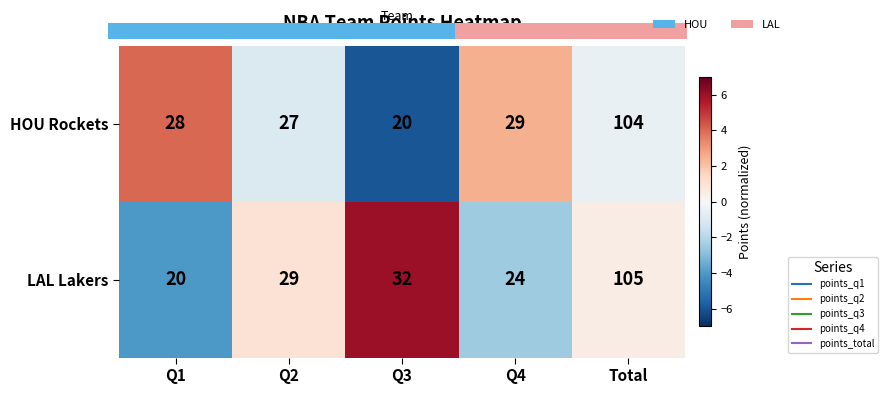

Is the value of HOU Rockets at Q1 greater than the value of LAL Lakers at Q1?

Yes